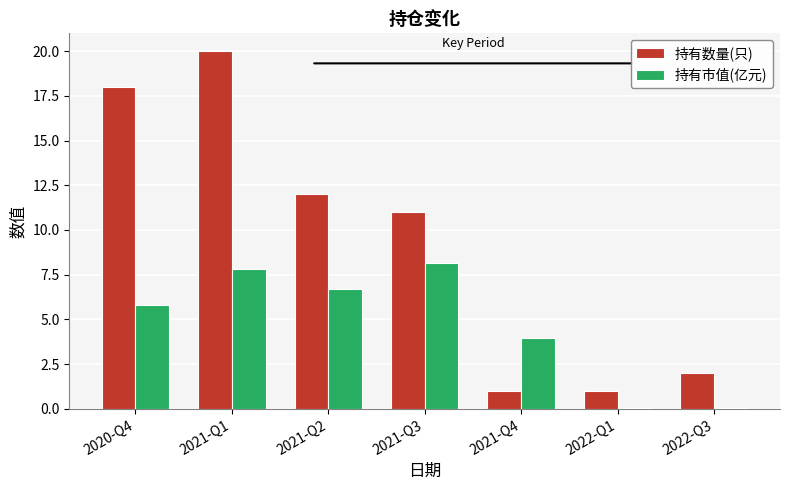

What is the sum of the 持有市值(亿元) values at 2021-Q4 and 2021-Q2?

10.6